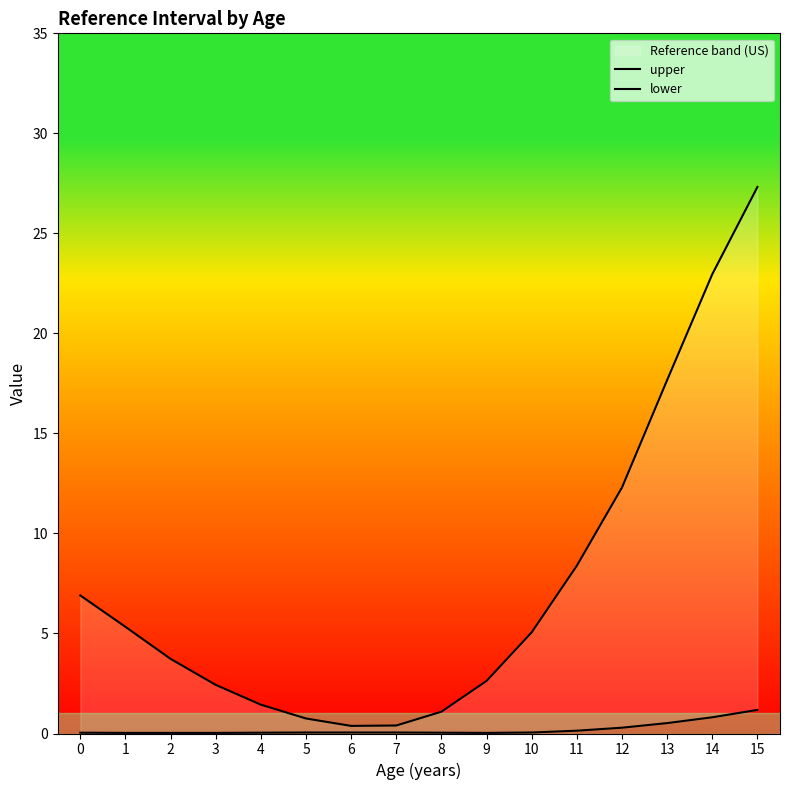

What is the difference between the maximum and minimum values in the upper series?

26.9